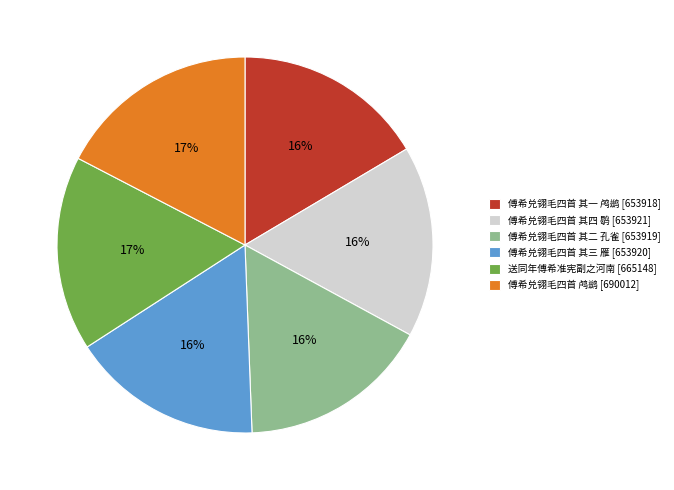

Count the number of slices in the pie.

6